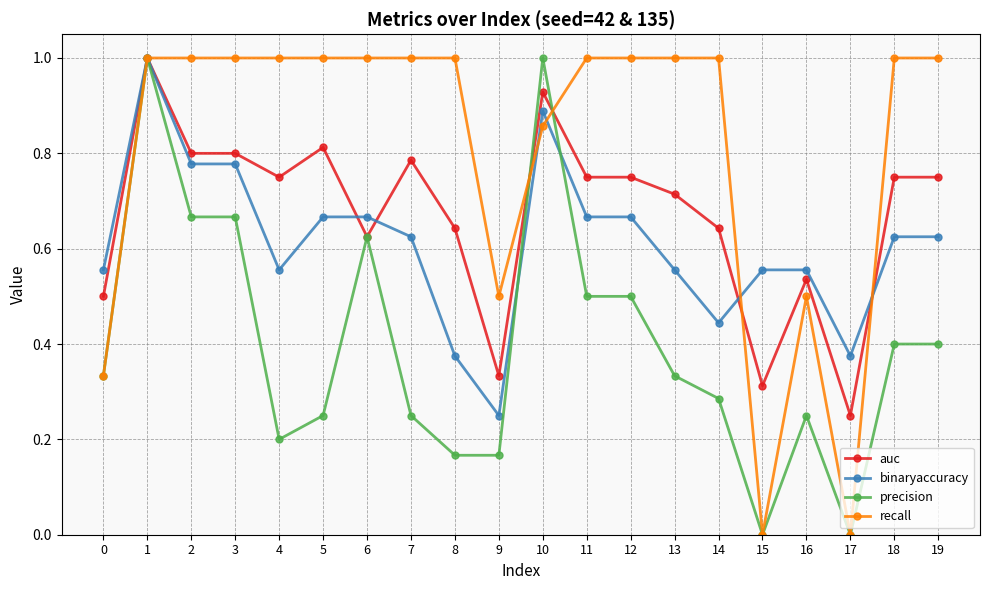

Which series changed the most between 8 and 17?

recall